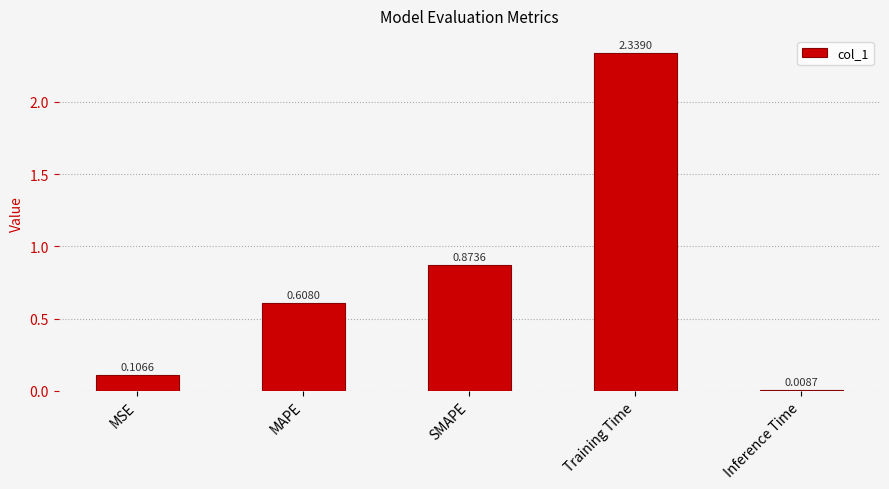

Are the bars grouped side by side (vs. stacked)?

No